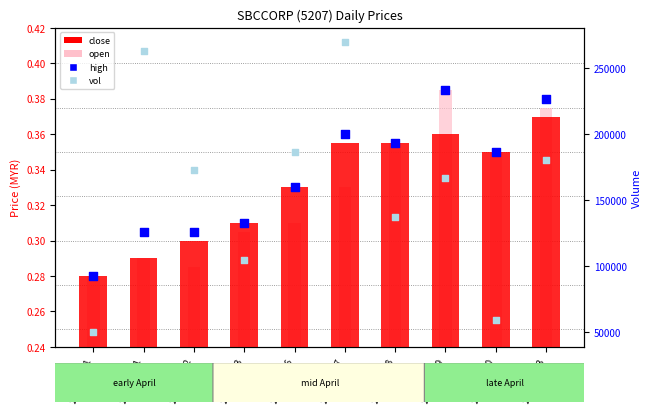

What is the total value across all series at 2020-04-06?

186601.0